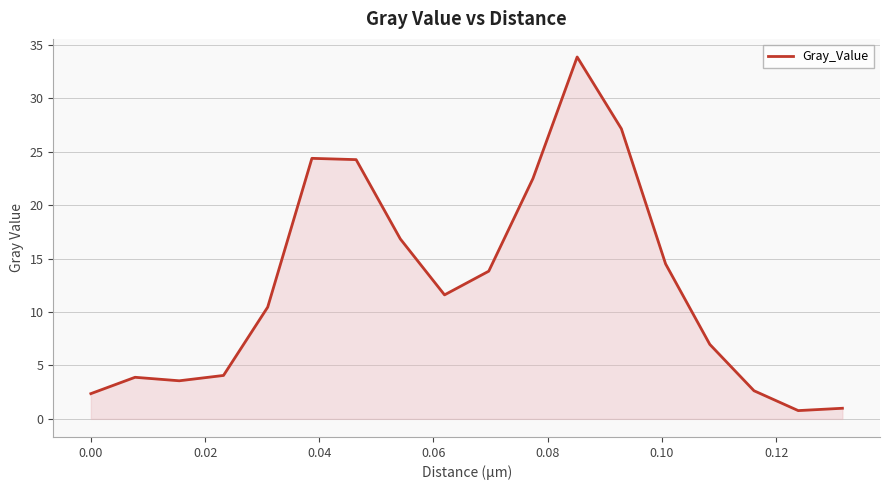

What is the smallest value displayed?

0.8